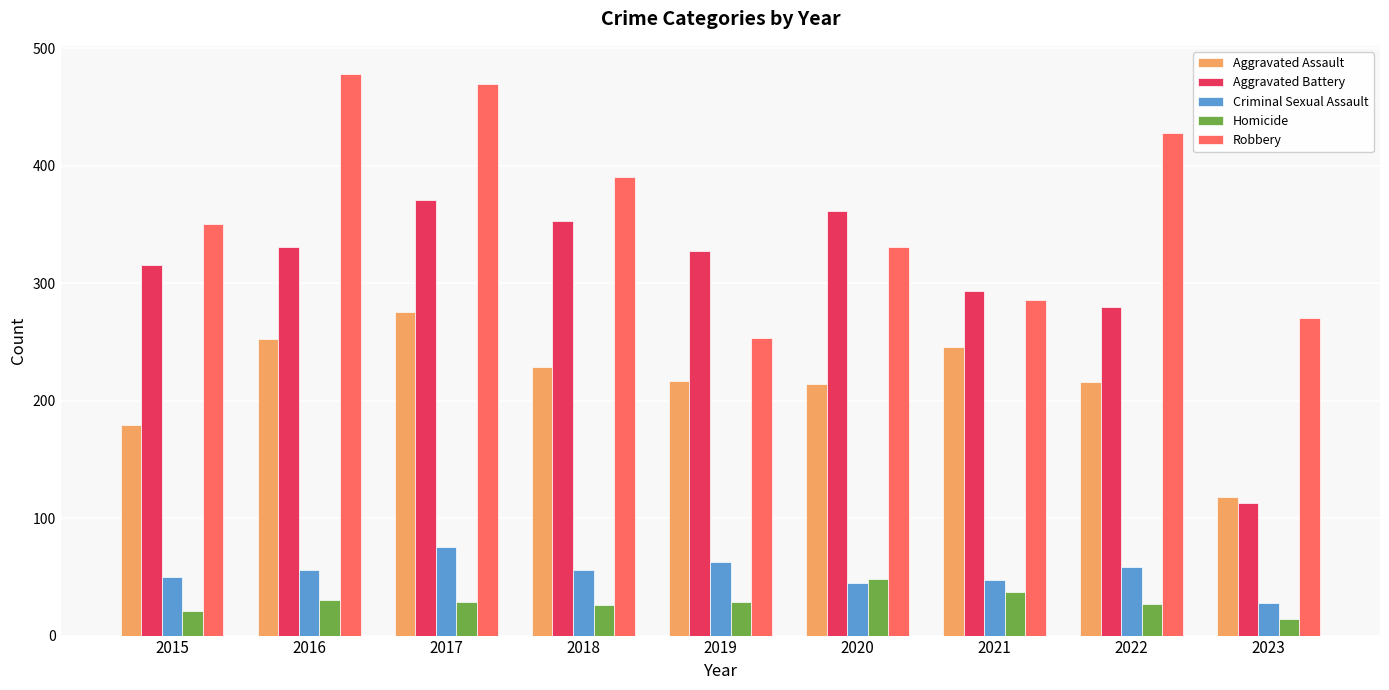

Is it true that Homicide equals 63 at 2021?

False